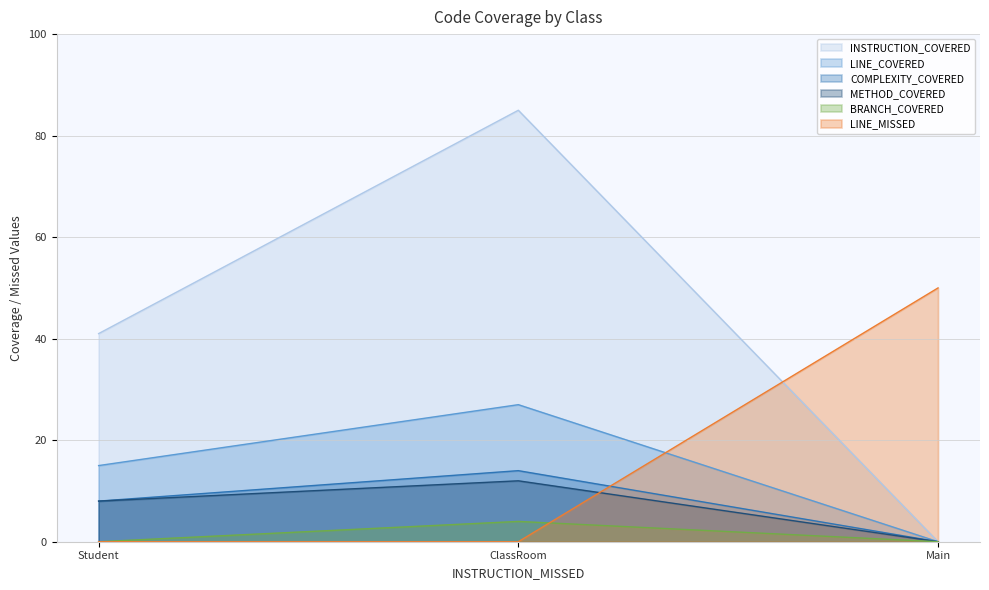

Reading right to left, list all the values displayed in this chart.

INSTRUCTION_COVERED: Main=0	ClassRoom=85	Student=41
LINE_COVERED: Main=0	ClassRoom=27	Student=15
COMPLEXITY_COVERED: Main=0	ClassRoom=14	Student=8
METHOD_COVERED: Main=0	ClassRoom=12	Student=8
BRANCH_COVERED: Main=0	ClassRoom=4	Student=0
LINE_MISSED: Main=50	ClassRoom=0	Student=0